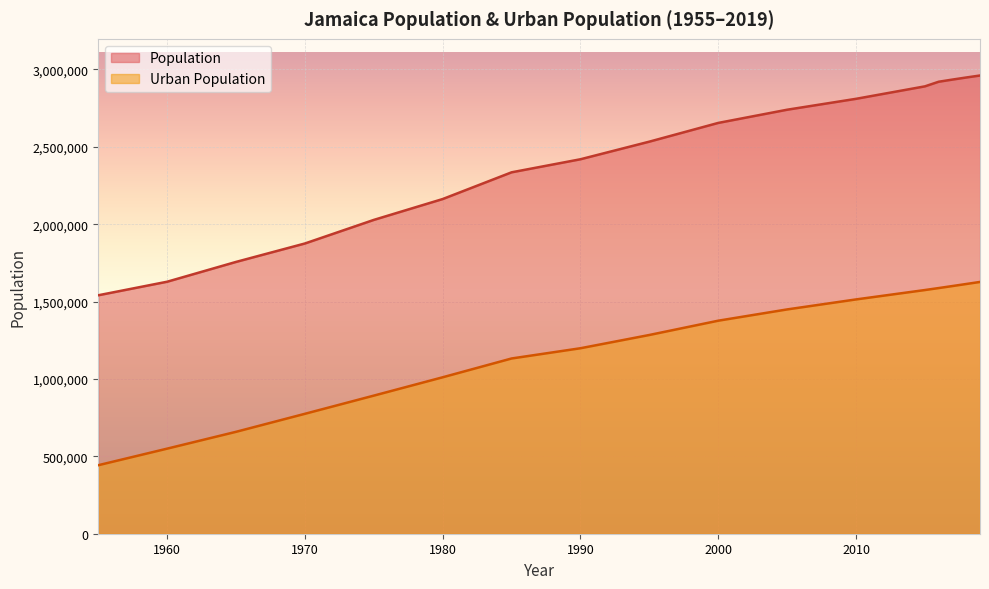

True or false: Urban Population and Population intersect in this chart.

False